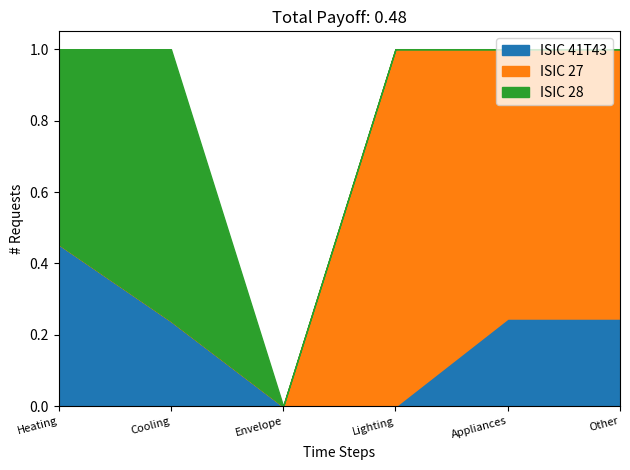

Reading right to left, what are all the values shown in this chart?

ISIC 41T43: 0.2	0.2	0.0	0.0	0.2	0.5
ISIC 27: 0.8	0.8	1.0	0.0	0.0	0.0
ISIC 28: 0.0	0.0	0.0	0.0	0.8	0.5